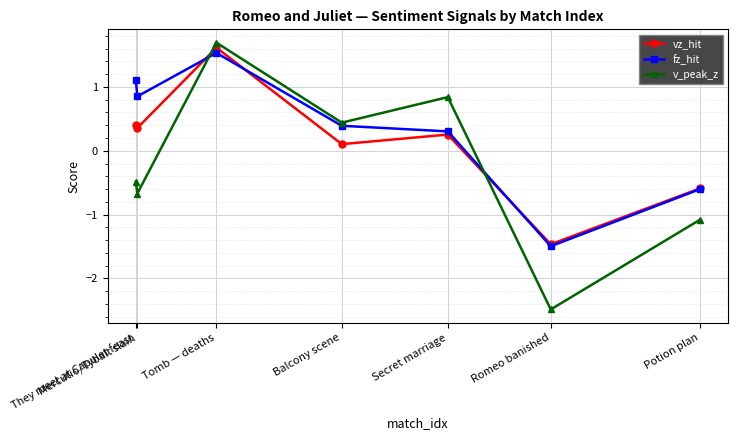

In v_peak_z, how many points are lower than both neighbors (excluding endpoints)?

3